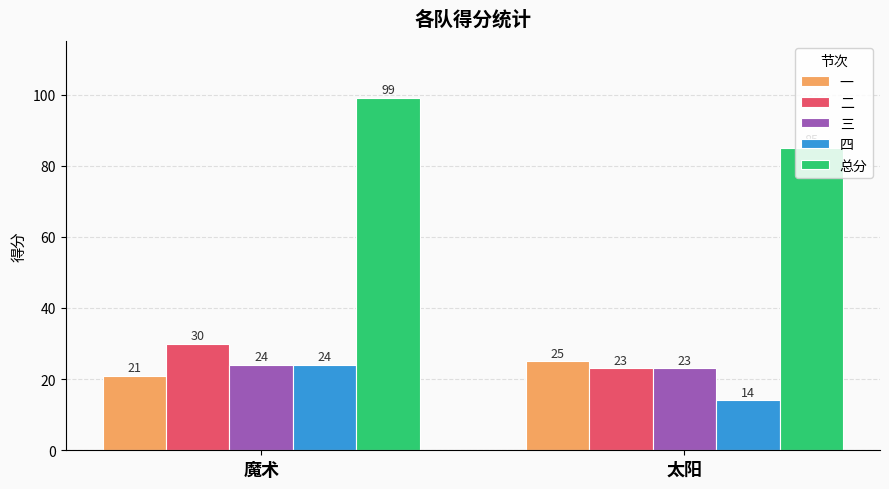

The 四 series shows 24 at 魔术. True or false?

True